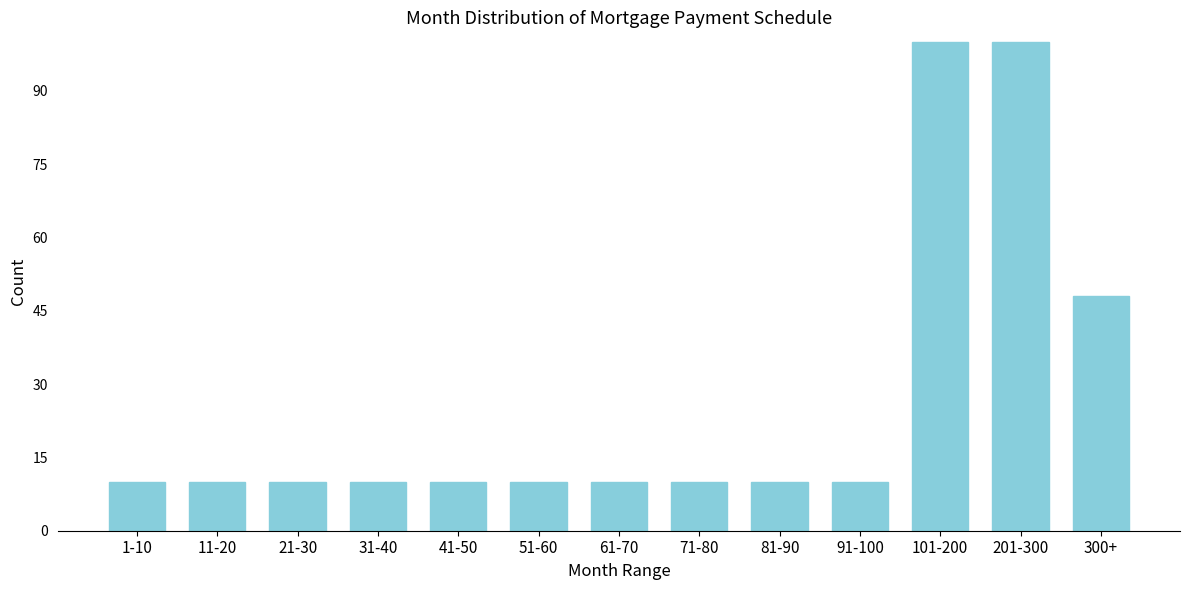

Reading right to left, what are all the values shown in this chart?

48	100	100	10	10	10	10	10	10	10	10	10	10